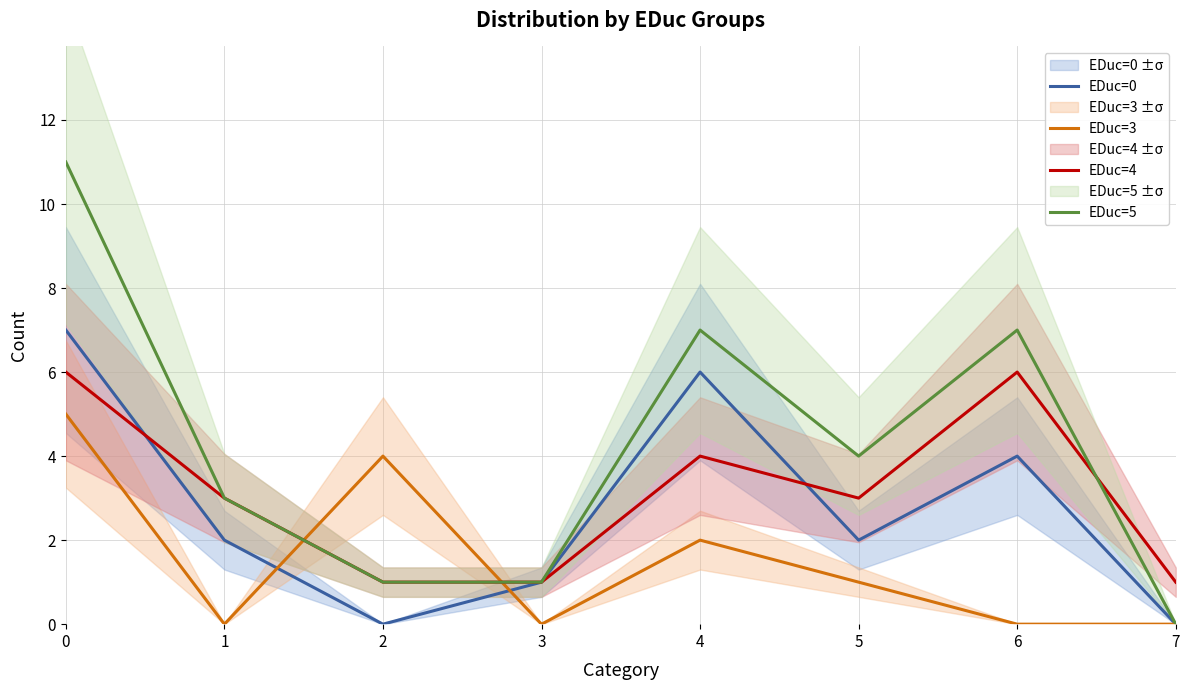

True or false: EDuc=5 and EDuc=0 cross at least once.

False